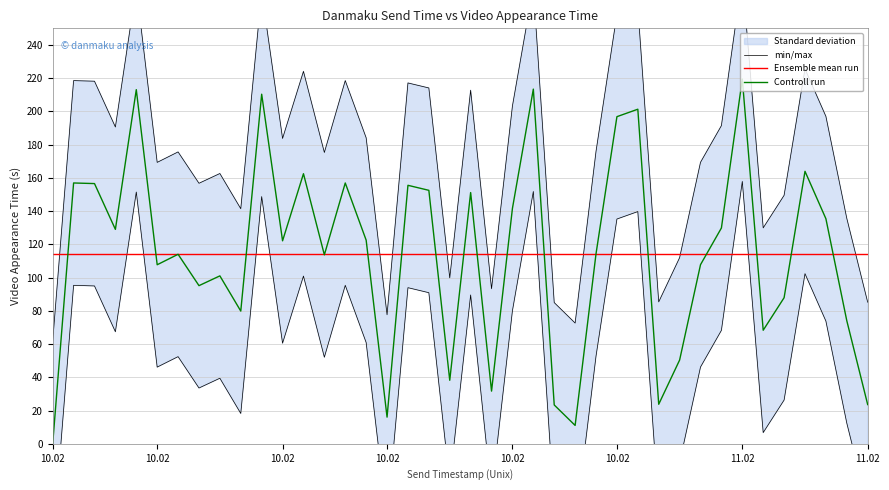

Where does the min/max series first go above 60?

10.02